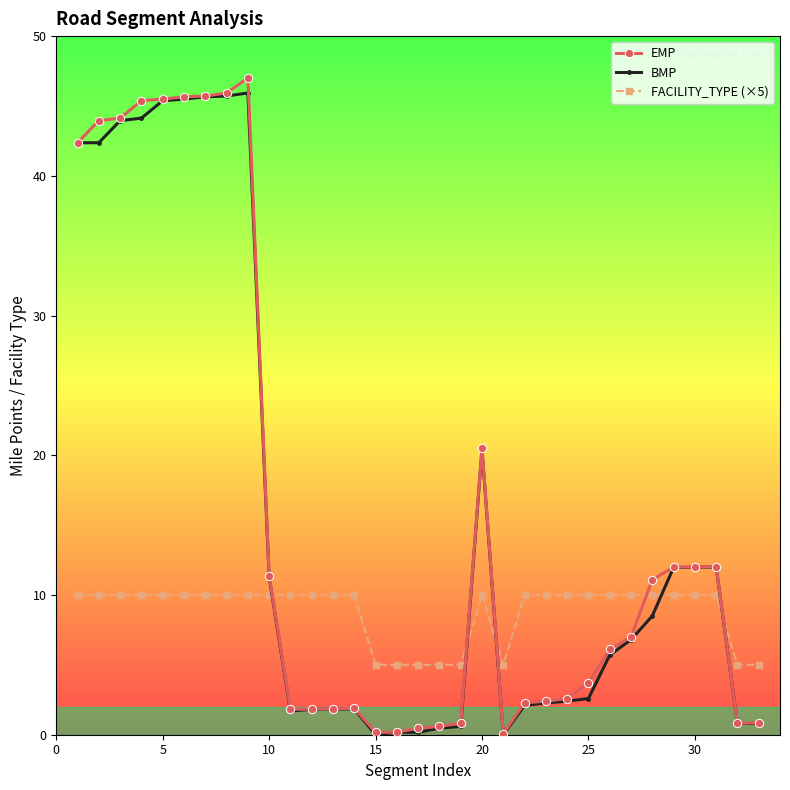

What is the maximum value for BMP?

45.9